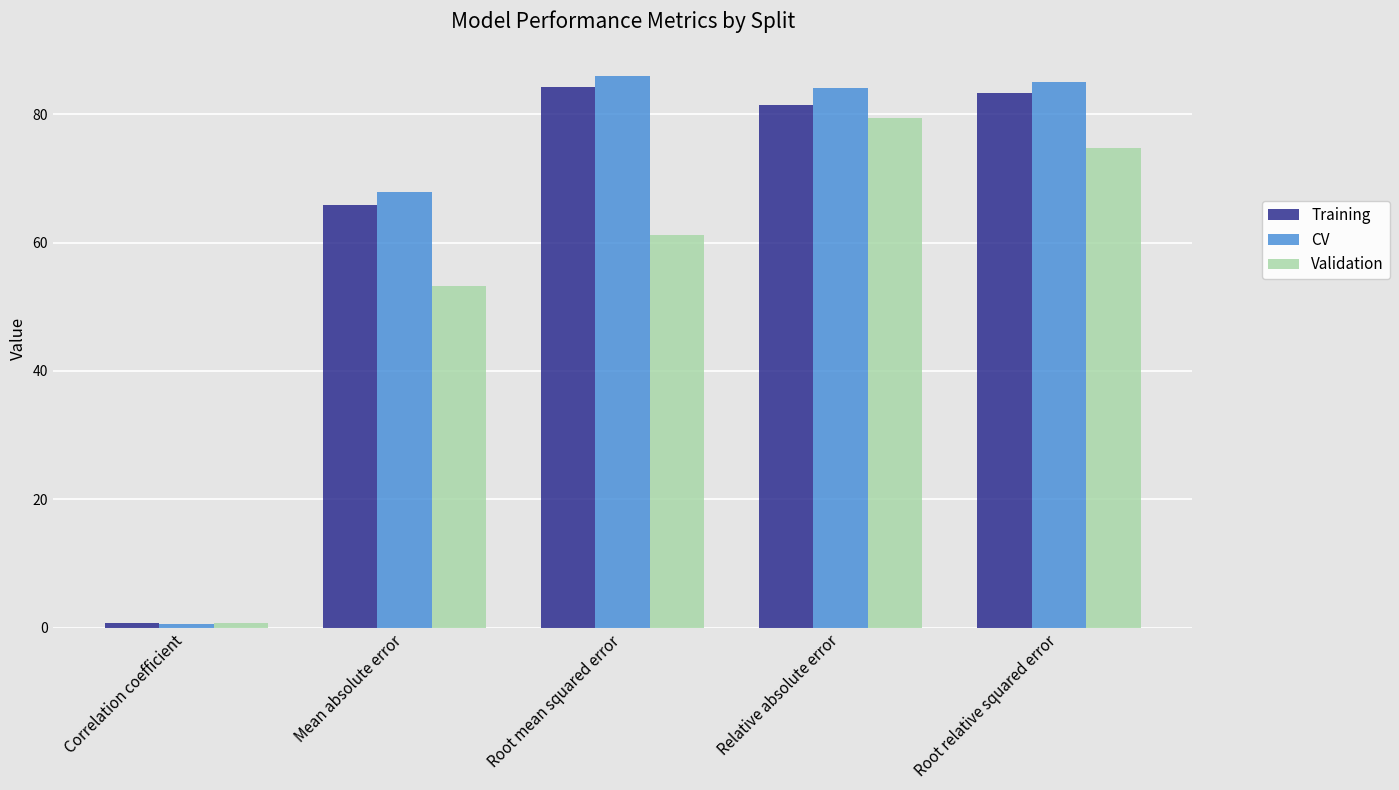

Where is Validation nearest to the value 40?

Mean absolute error